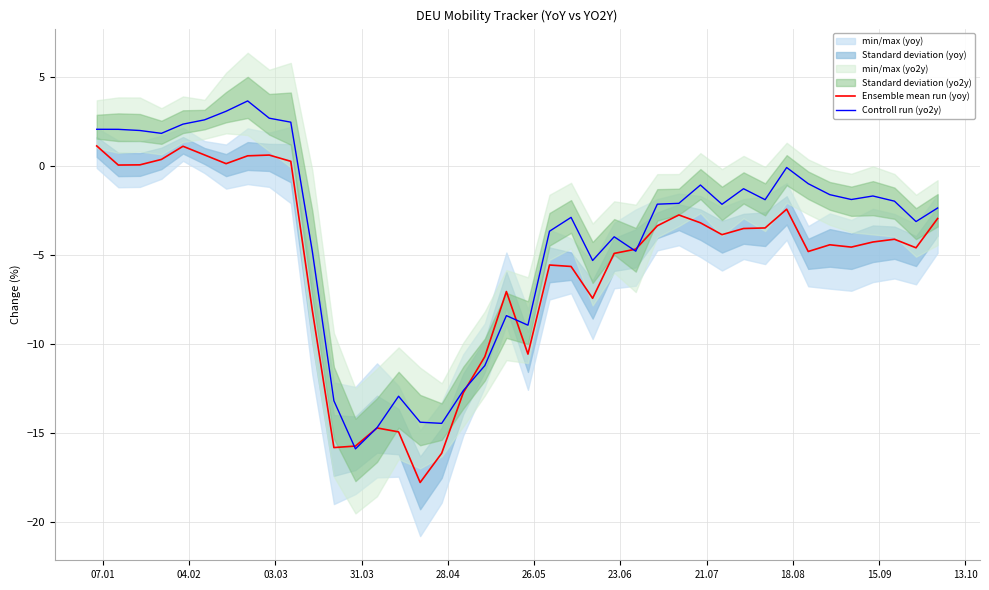

What is the maximum value for Ensemble mean run (yoy)?

1.1